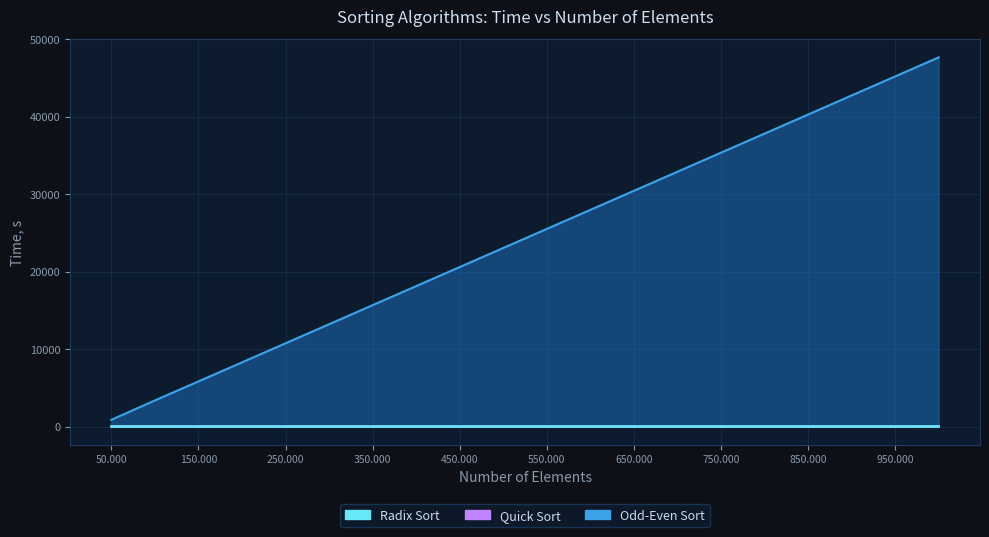

Rank the series at 550.000 from highest to lowest value.

Odd-Even Sort, Quick Sort, Radix Sort